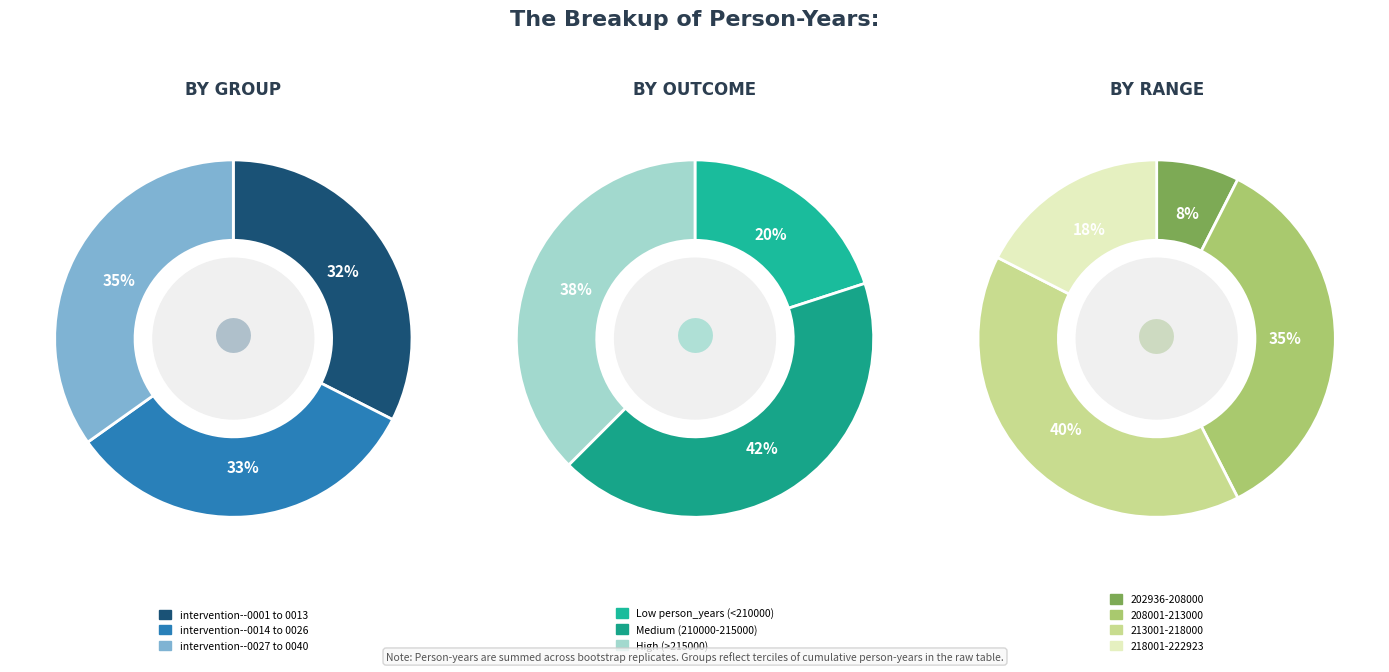

Do 28 and 15 together represent more than half of the pie?

No